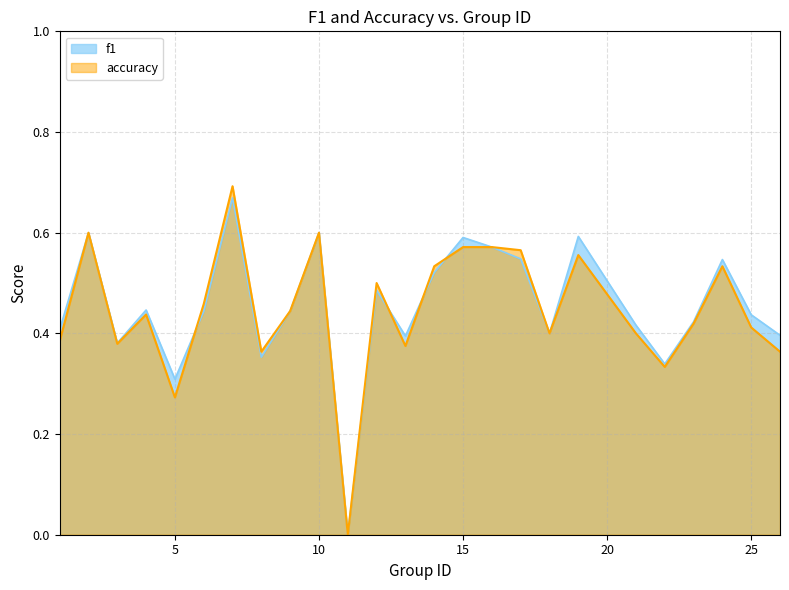

The f1 series shows 0.3 at 17. True or false?

False